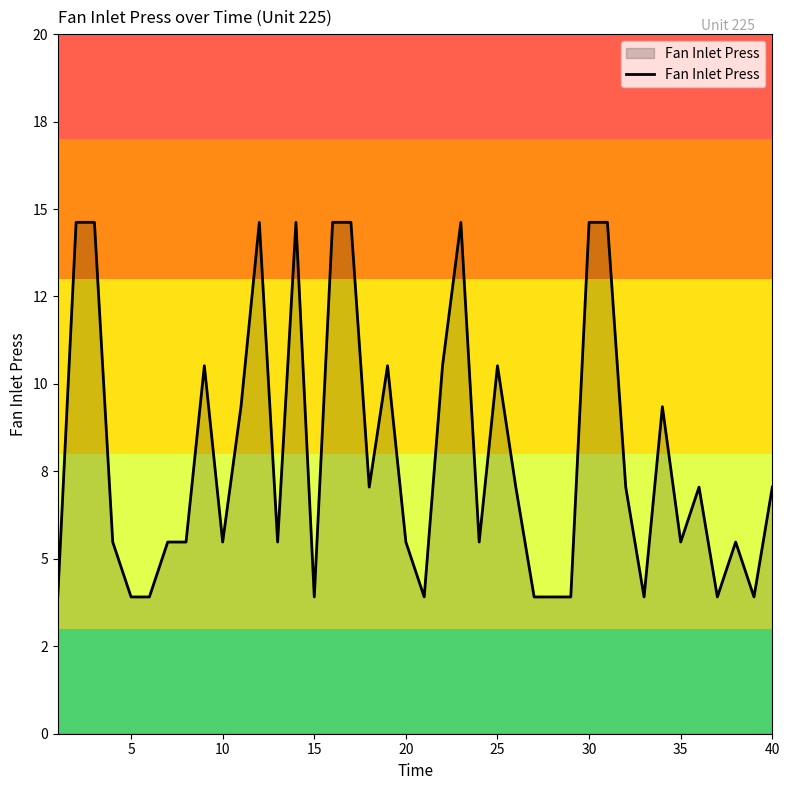

How many categories are shown in the chart?

40